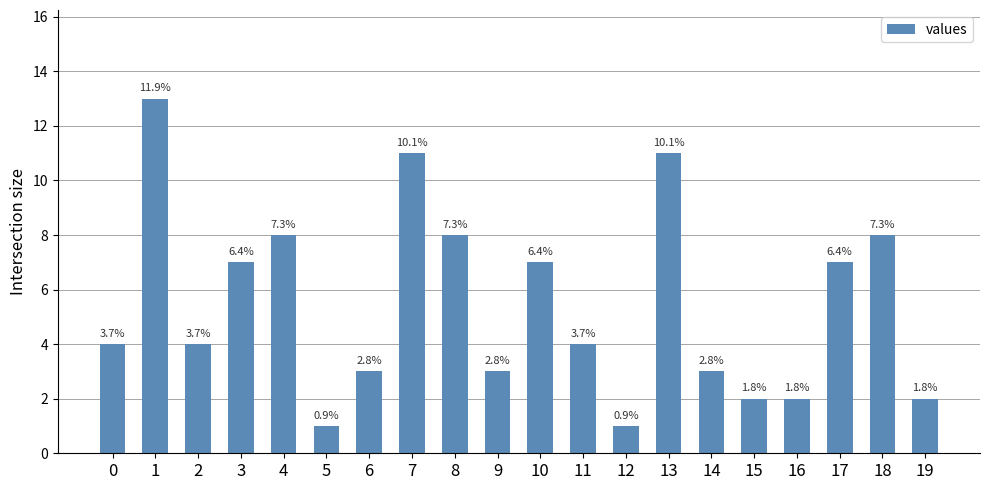

What is the average value?

5